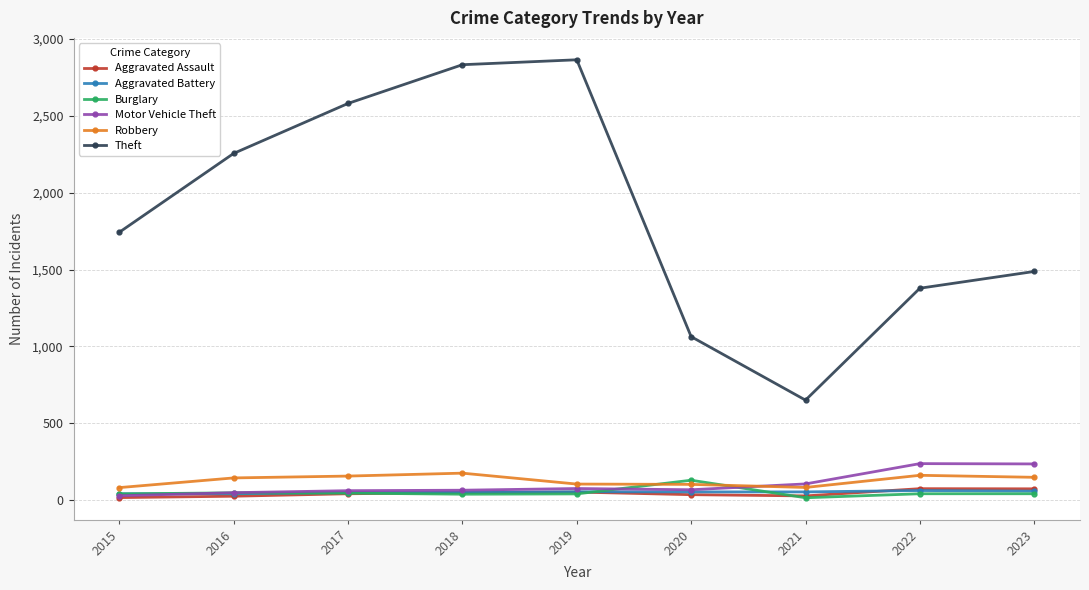

Count the number of data series in this chart.

6